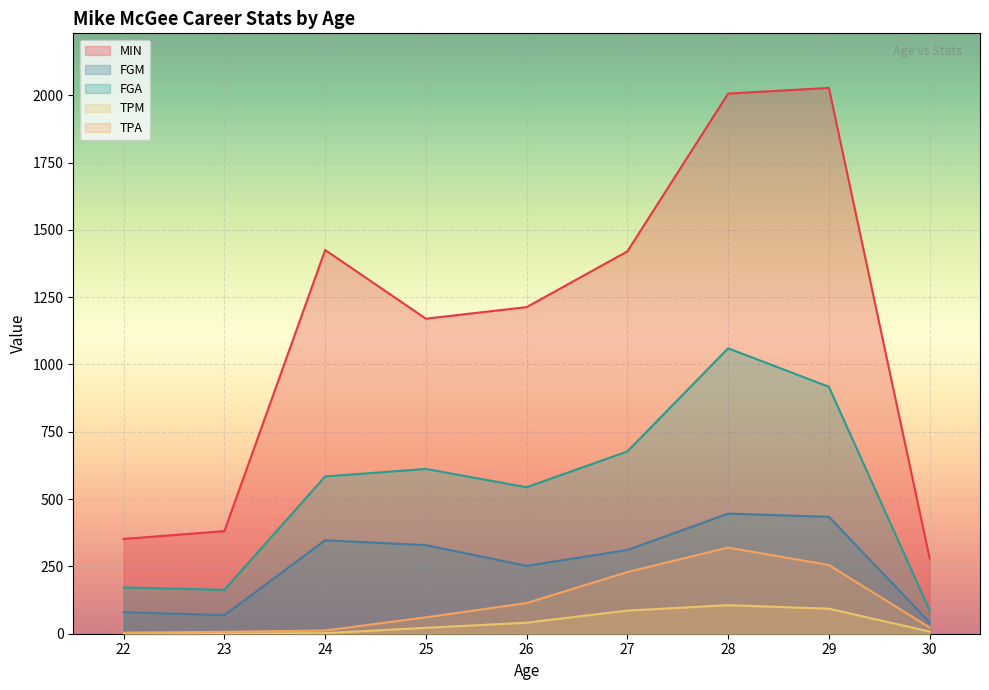

True or false: FGM and MIN intersect in this chart.

False